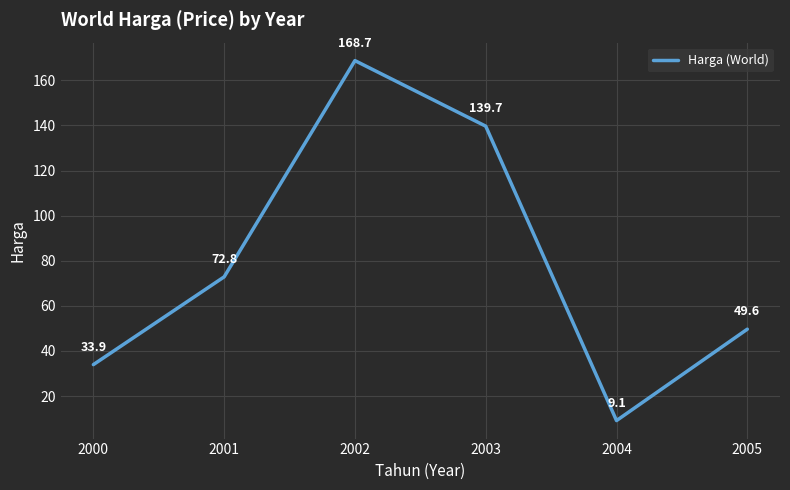

What is the difference between the maximum and second lowest values?

134.8